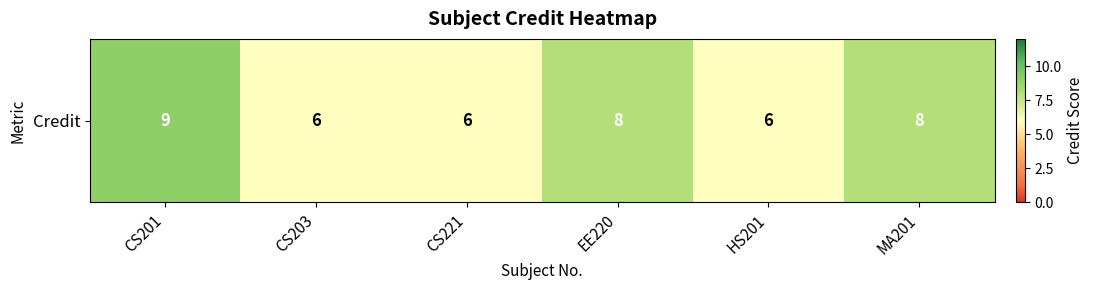

What is the difference between the values at EE220 and CS221?

2